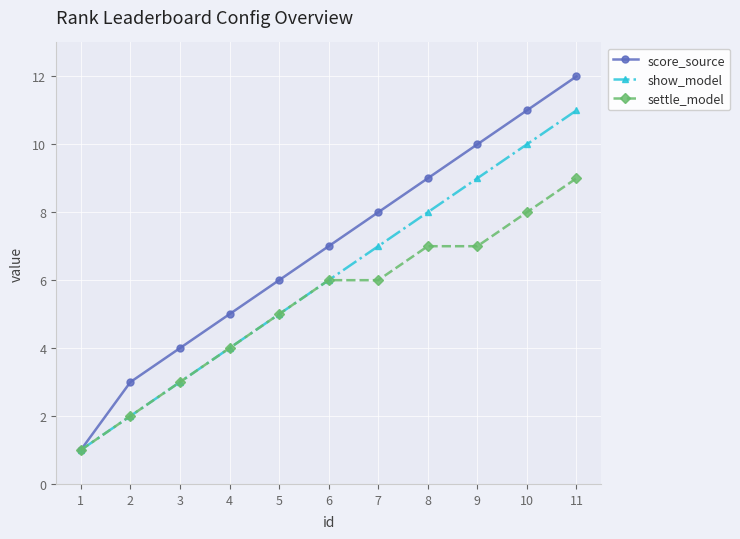

At which label does show_model reach its peak?

11